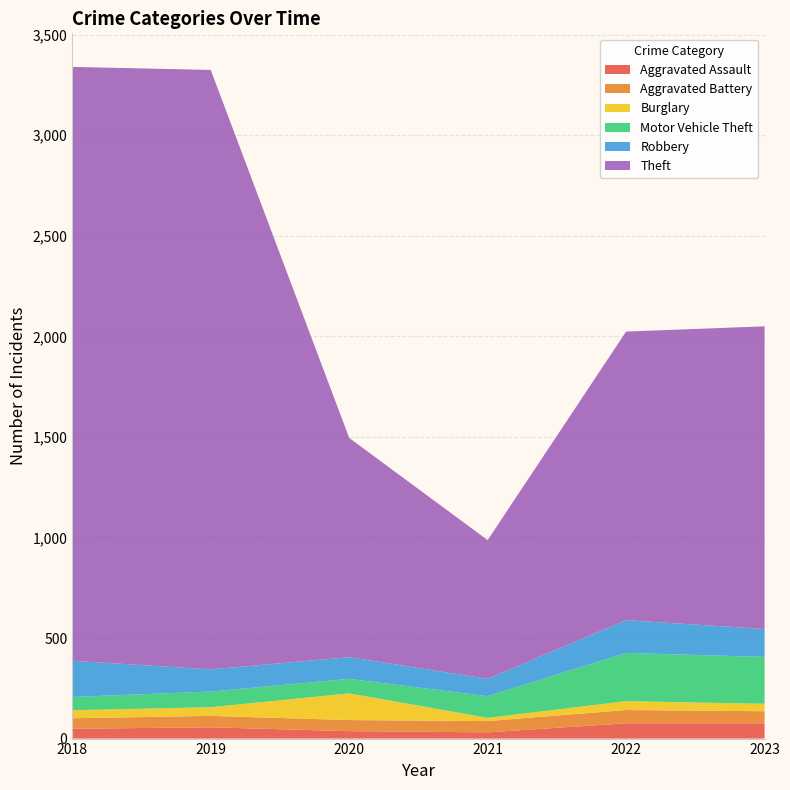

Reading left to right, list all the values displayed in this chart.

Aggravated Assault: 2018=49	2019=56	2020=37	2021=31	2022=76	2023=76
Aggravated Battery: 2018=52	2019=57	2020=55	2021=56	2022=66	2023=60
Burglary: 2018=40	2019=43	2020=133	2021=16	2022=44	2023=37
Motor Vehicle Theft: 2018=66	2019=78	2020=72	2021=108	2022=240	2023=233
Robbery: 2018=180	2019=110	2020=108	2021=86	2022=163	2023=139
Theft: 2018=2953	2019=2981	2020=1090	2021=690	2022=1435	2023=1505